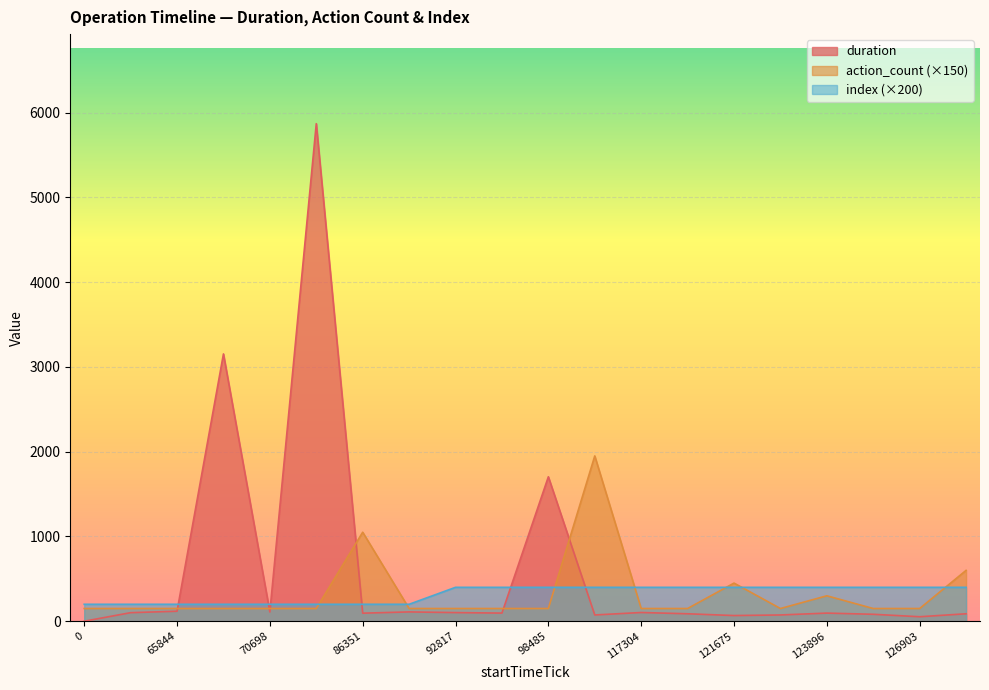

What is the greatest value displayed?

5869